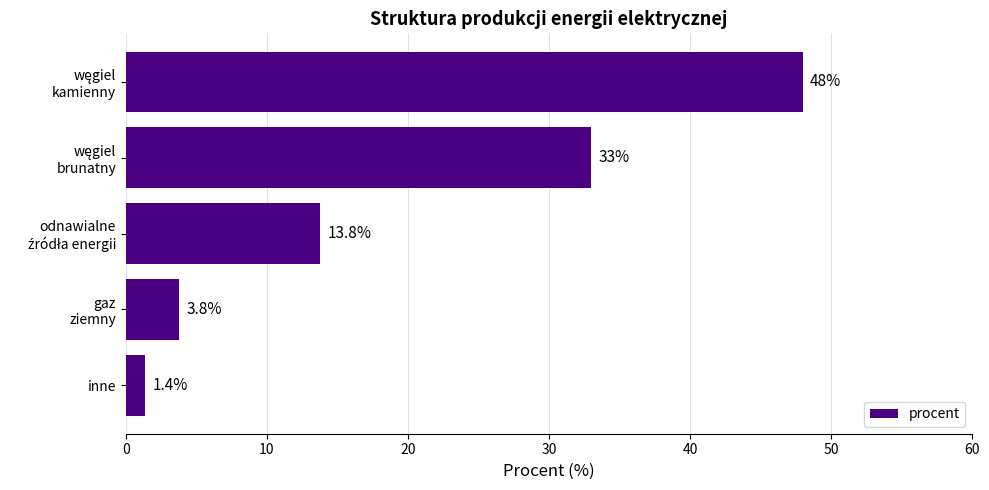

What is the difference between the maximum and second lowest values?

44.2